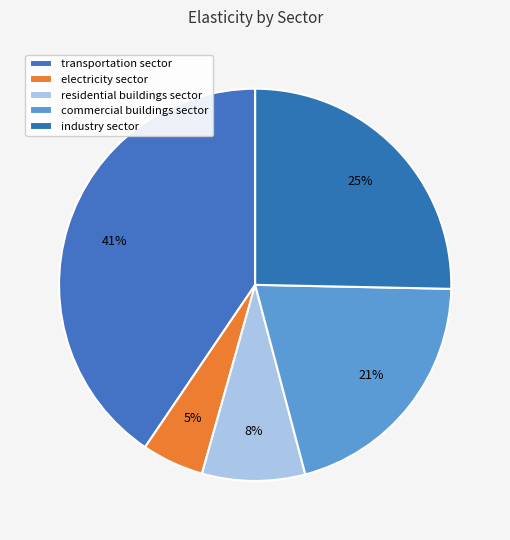

What percentage is the industry sector slice, to the nearest percent?

25%